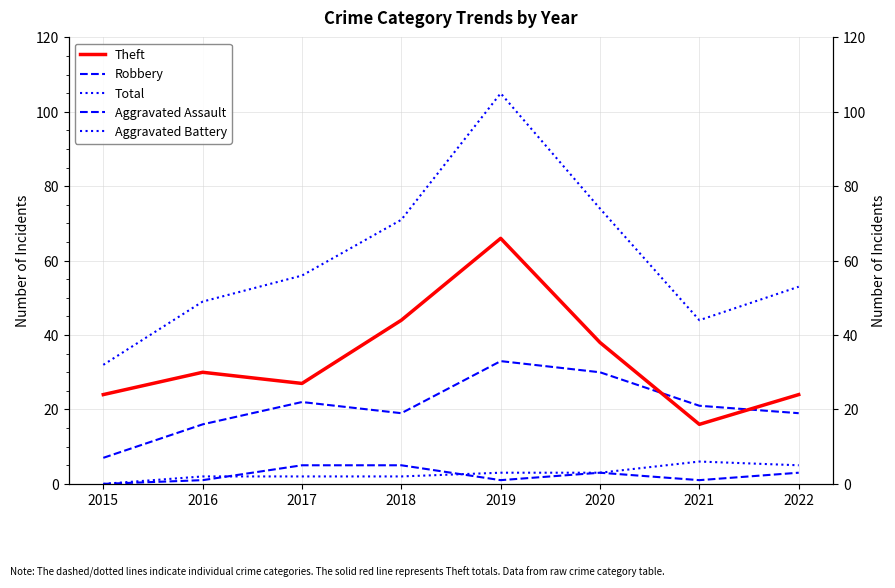

Which series ends up on top after the final intersection of Theft and Robbery?

Theft